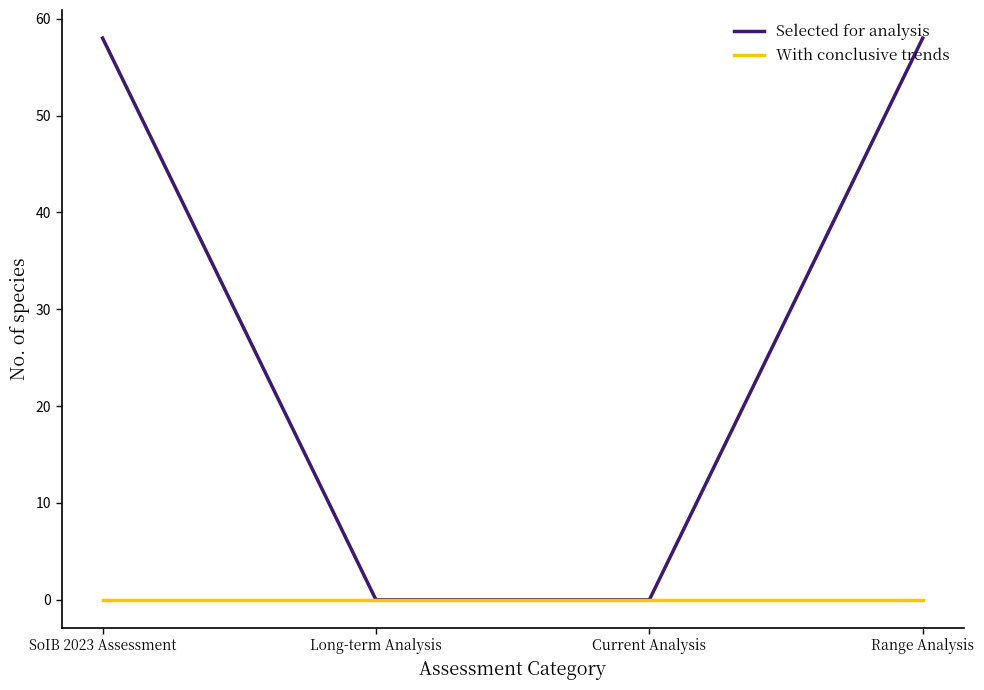

Is it true that With conclusive trends equals 0 at Current Analysis?

True